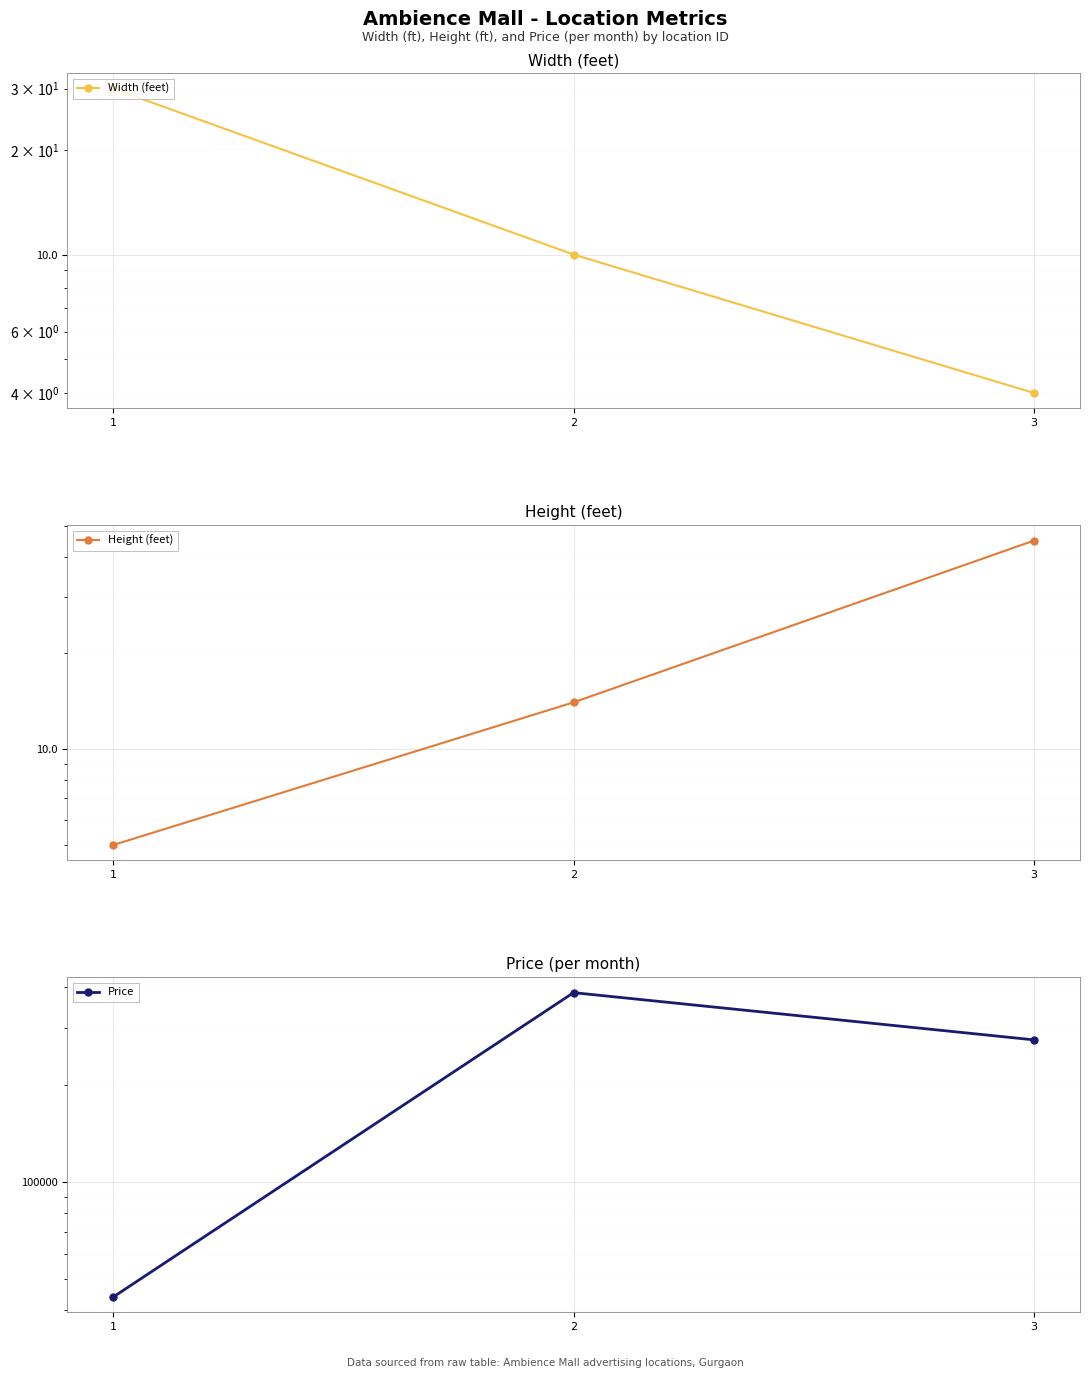

What is the value of the Height (feet) point at the 2nd from the left?

14